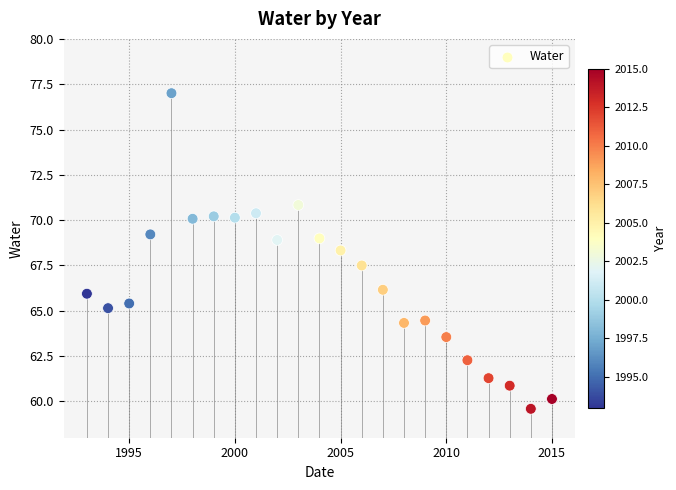

What is the range of Y values (max minus min)?

17.4